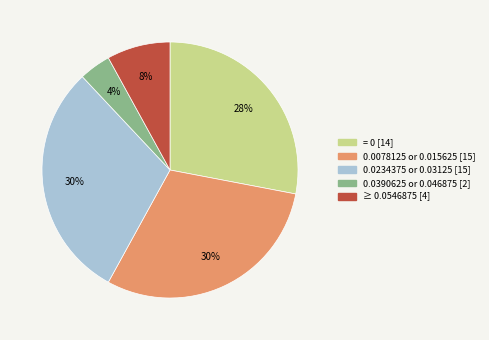

Is there a majority slice in this chart?

No